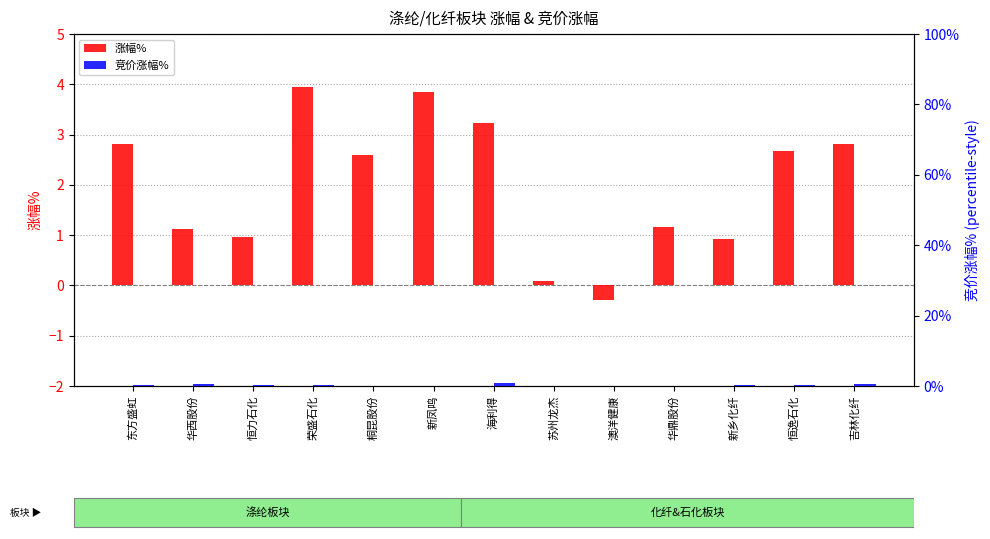

Reading left to right, transcribe all the data shown in this chart.

涨幅%: 2.8	1.1	1.0	3.9	2.6	3.8	3.2	0.1	-0.3	1.2	0.9	2.7	2.8
竞价涨幅%: 0.2	0.7	0.3	0.2	0.0	0.0	0.8	0.0	-0.3	0.0	0.3	0.1	0.6